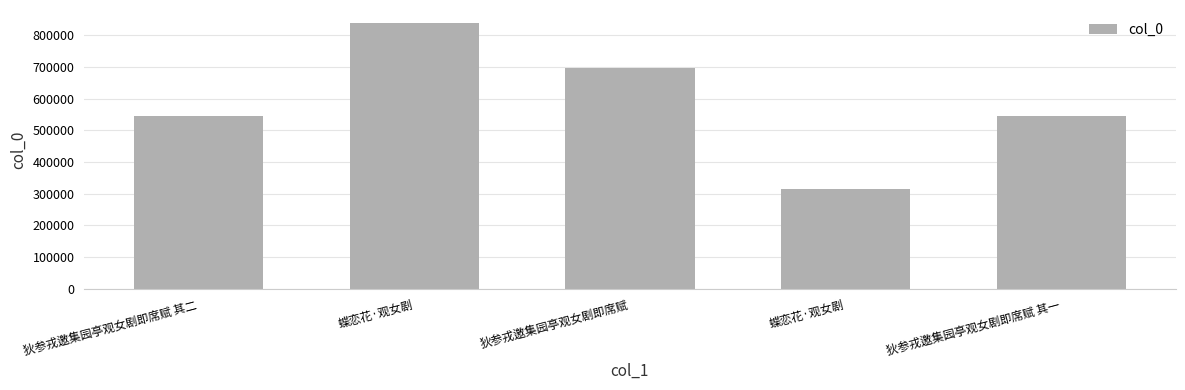

How many data points are less than 544393?

2